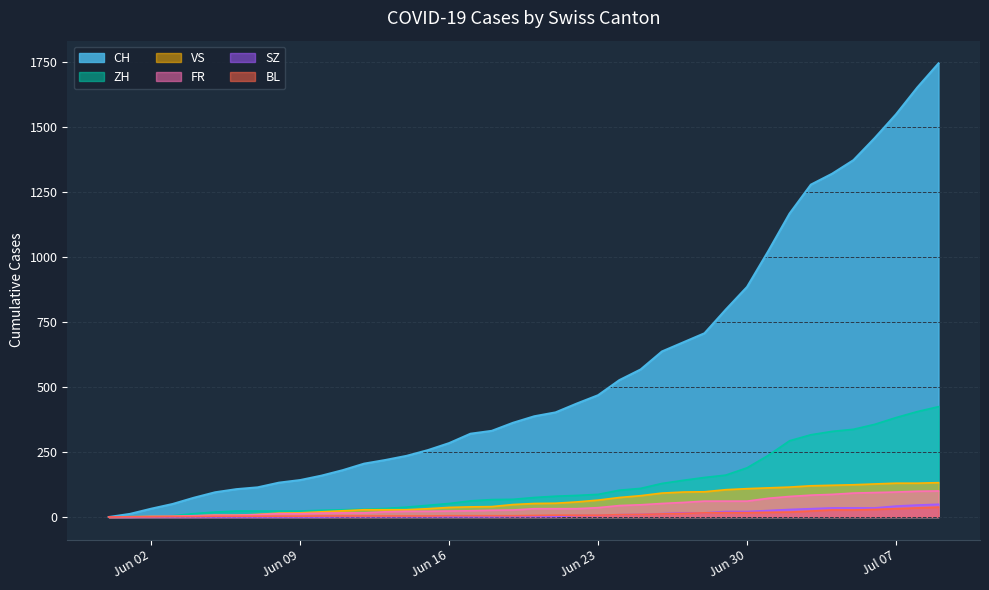

The value of SZ at 2020-06-28 is 16. True or false?

True